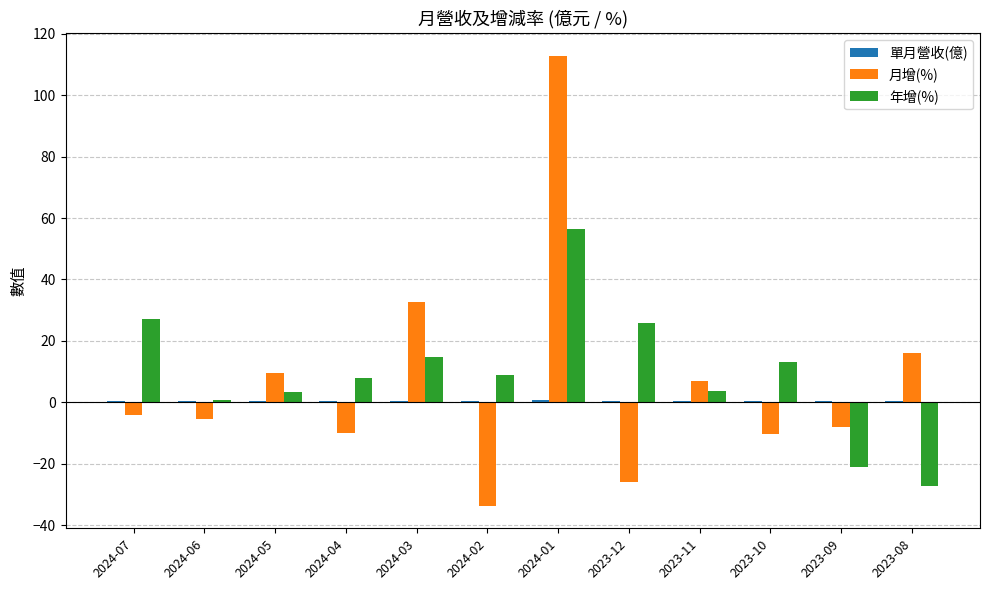

Which series has the largest range (max minus min)?

月增(%)